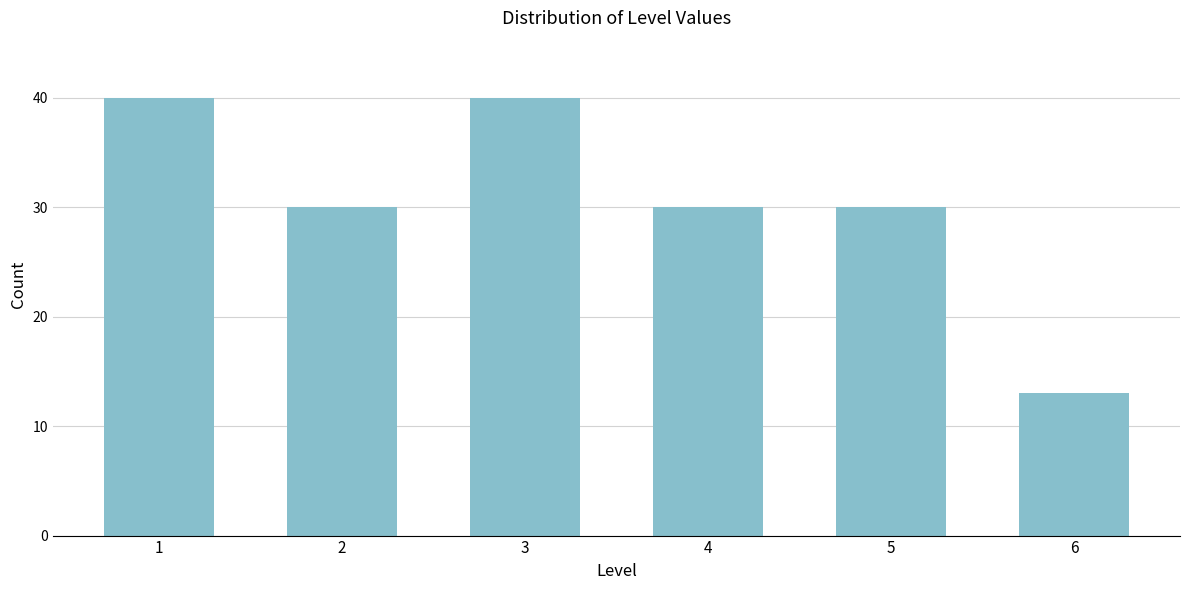

Reading right to left, what are all the values shown in this chart?

13	30	30	40	30	40